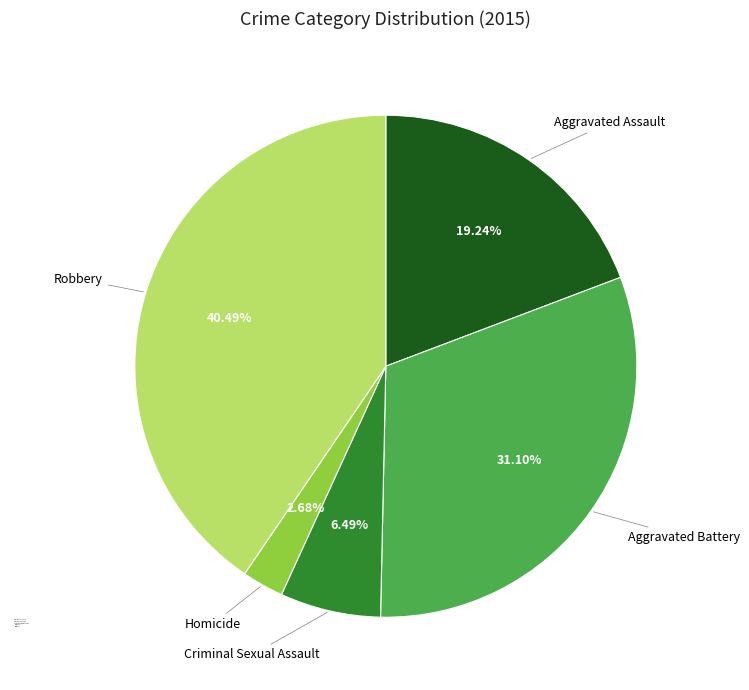

Rank the categories by value from lowest to highest.

Homicide, Criminal Sexual Assault, Aggravated Assault, Aggravated Battery, Robbery